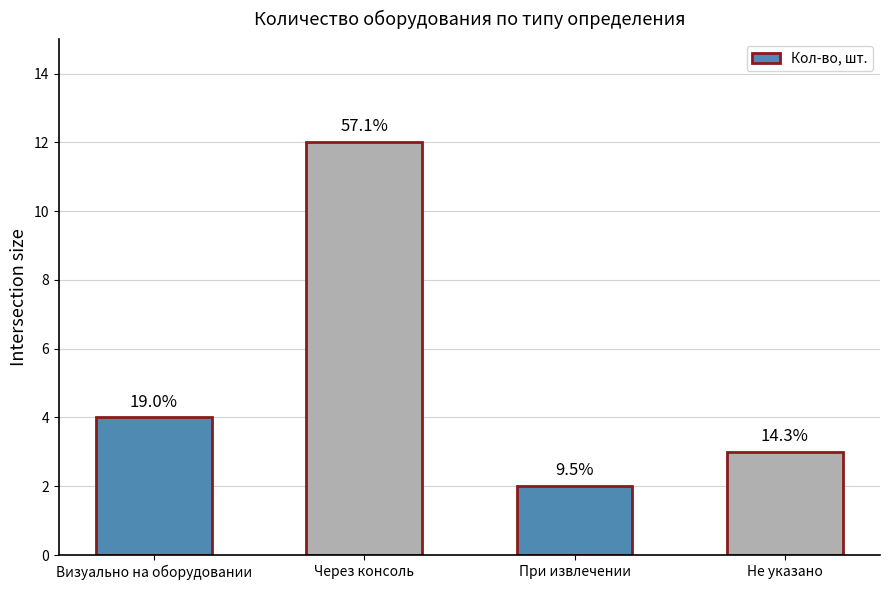

The value at Через консоль is 12. True or false?

True